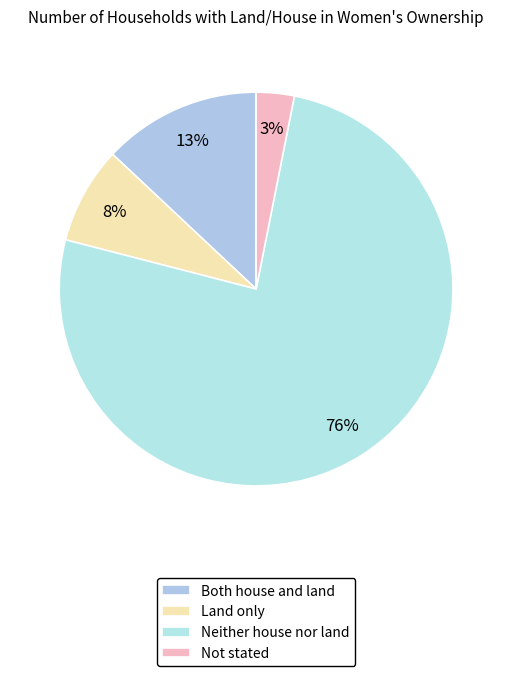

What portion of the pie excludes Neither house nor land?

24.1%